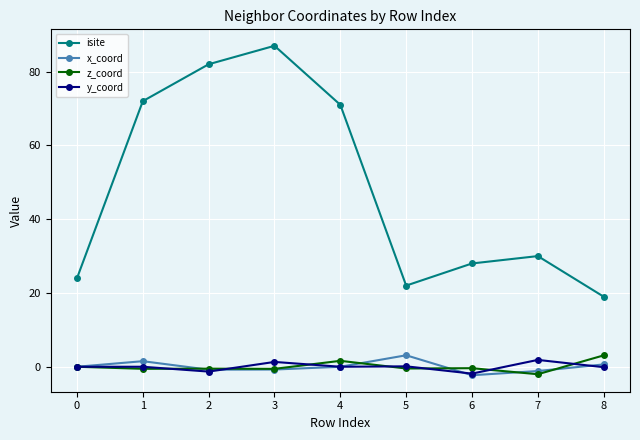

Which series has the largest total across all categories?

isite